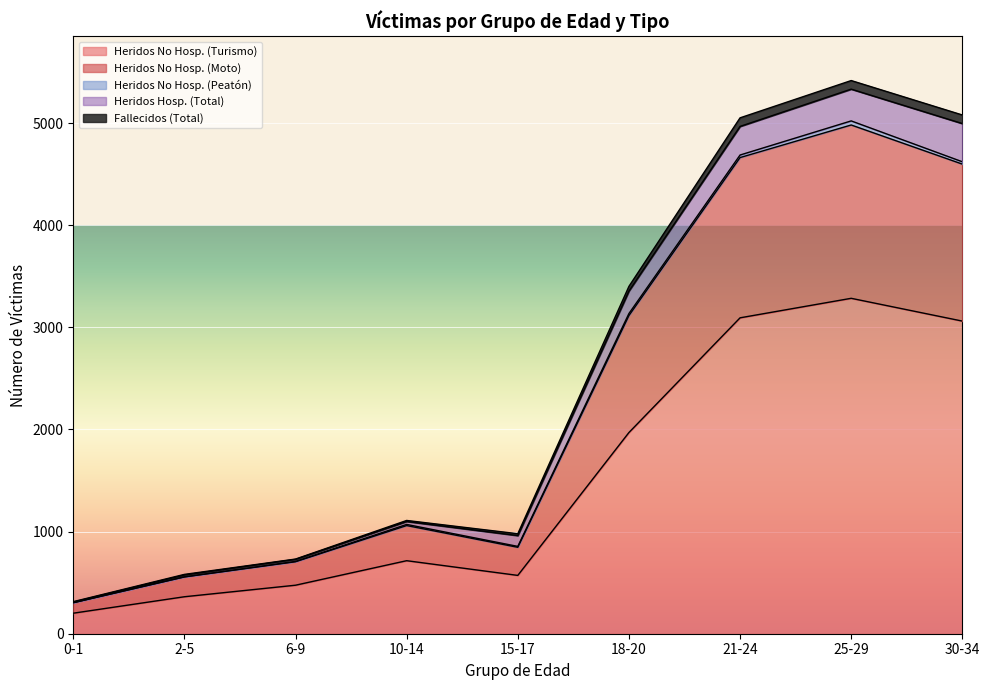

At which label does Heridos No Hosp. (Turismo) reach its peak?

25-29